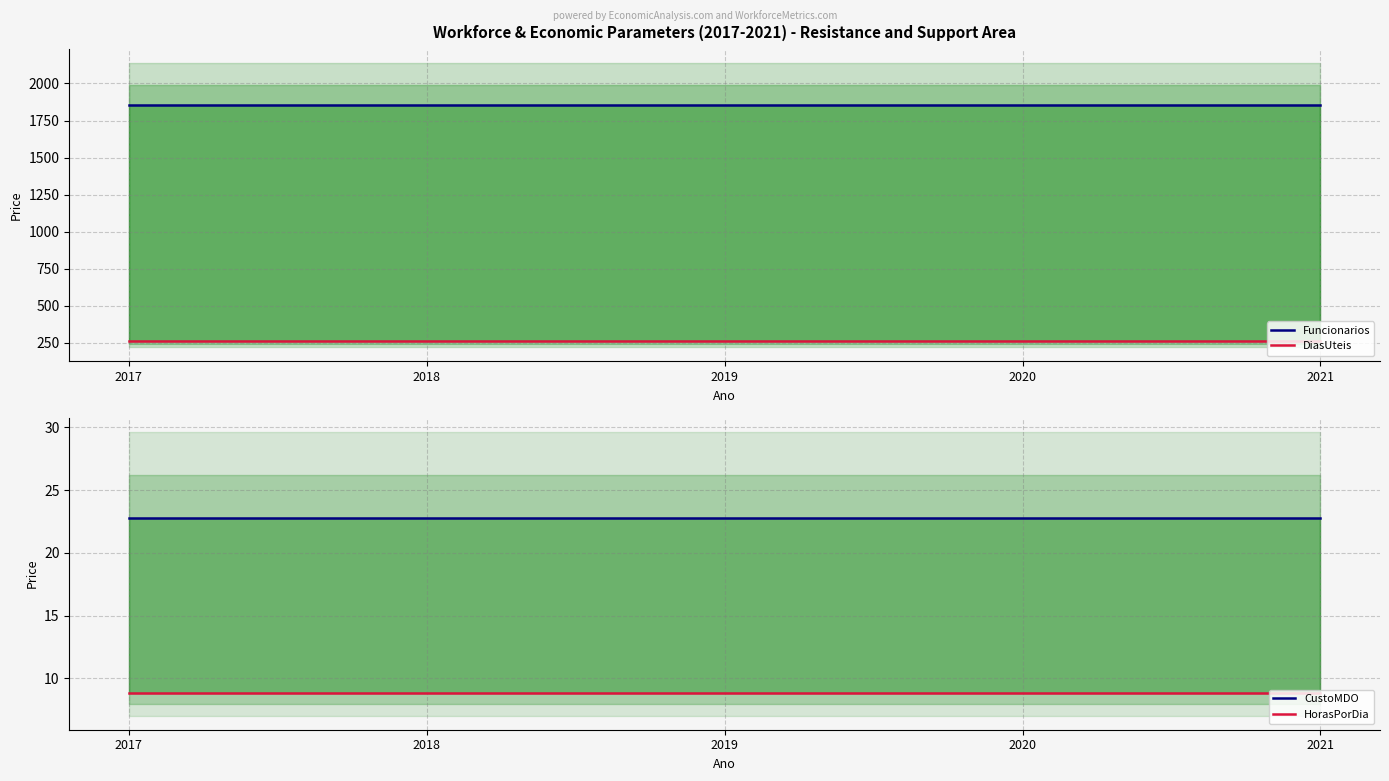

The value of DiasUteis at 2018 is 72.6. True or false?

False